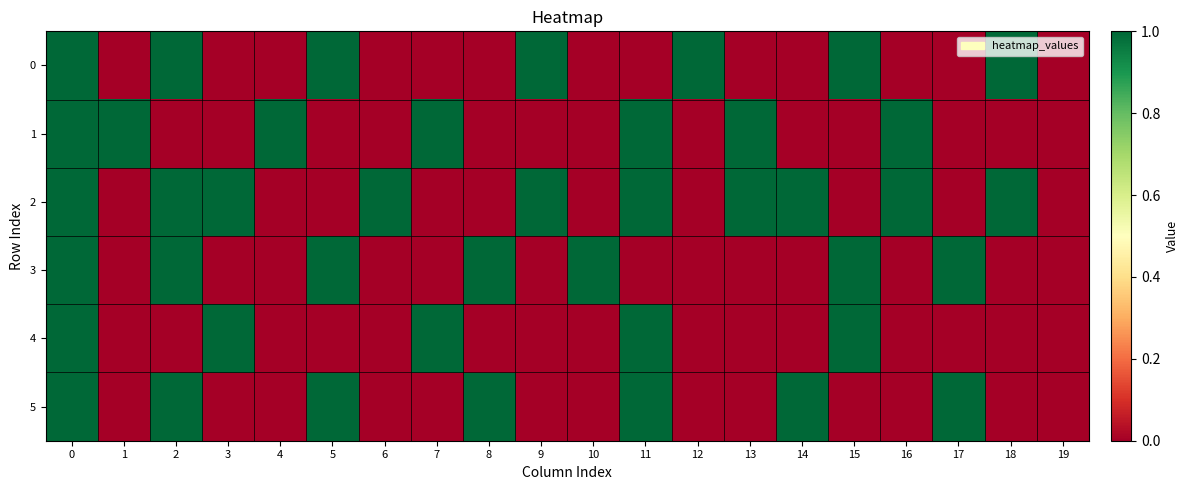

At how many categories does at least one series exceed 0?

19